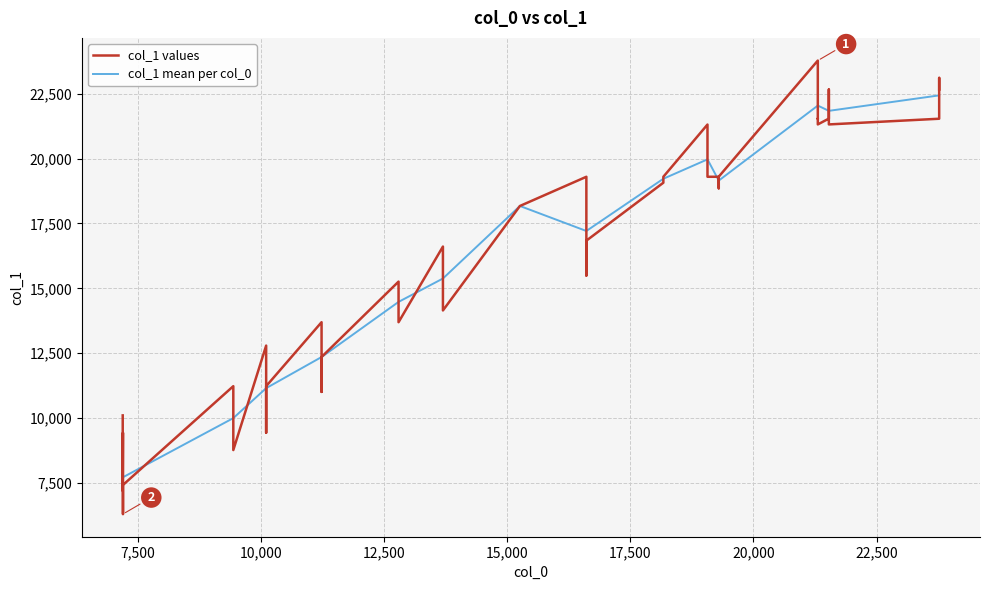

What value does the data have at 7201, to the nearest 10?

7430